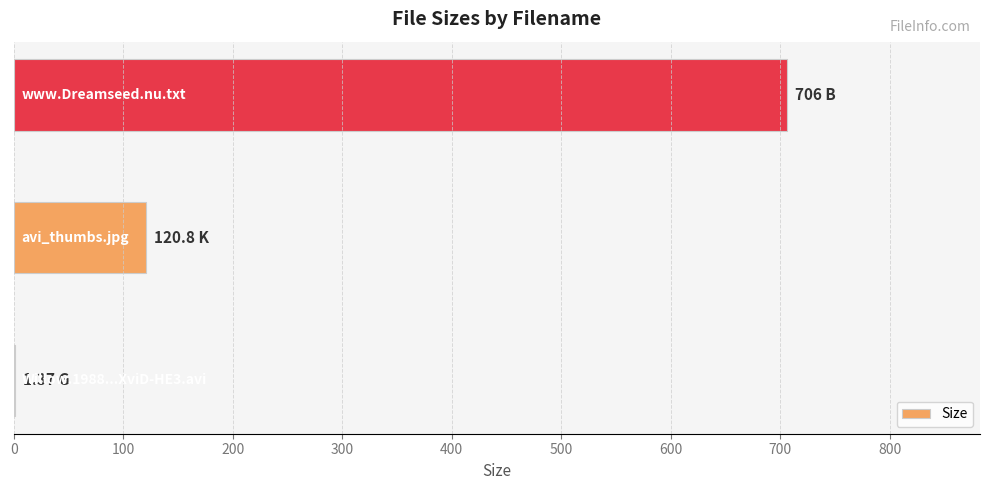

What is the sum of all values?

828.2